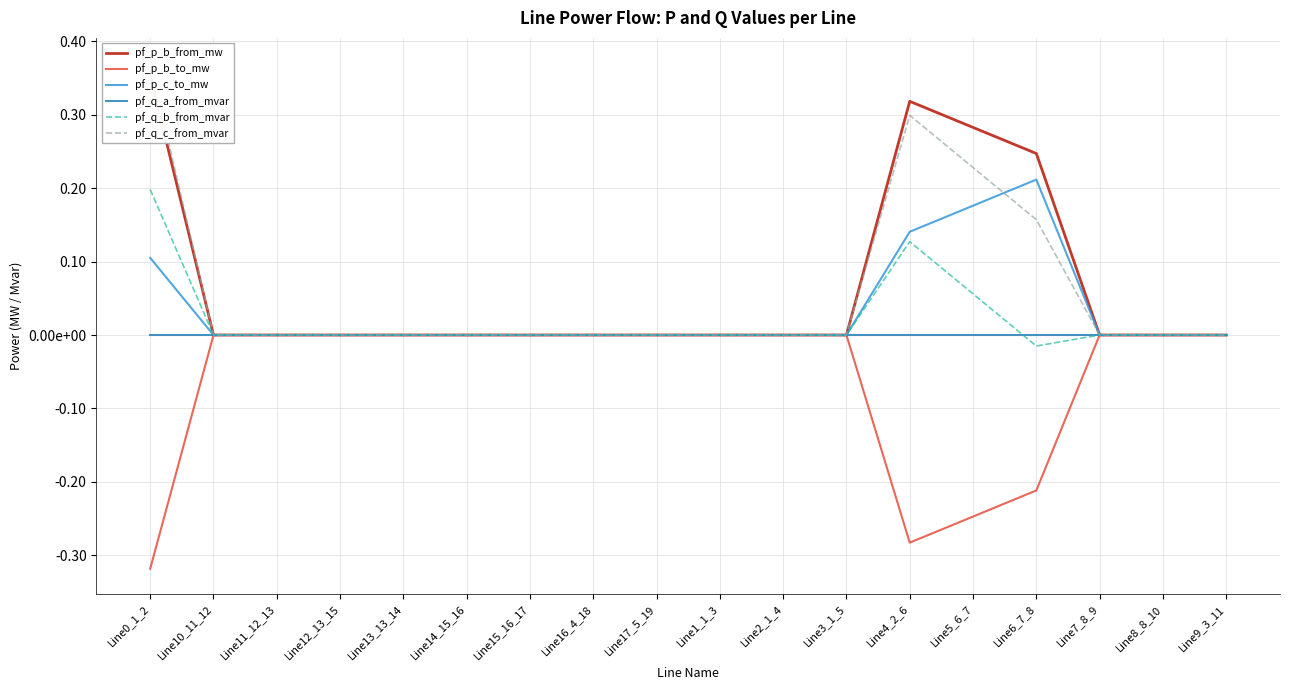

How many intersections are there between pf_q_c_from_mvar and pf_p_c_to_mw?

3